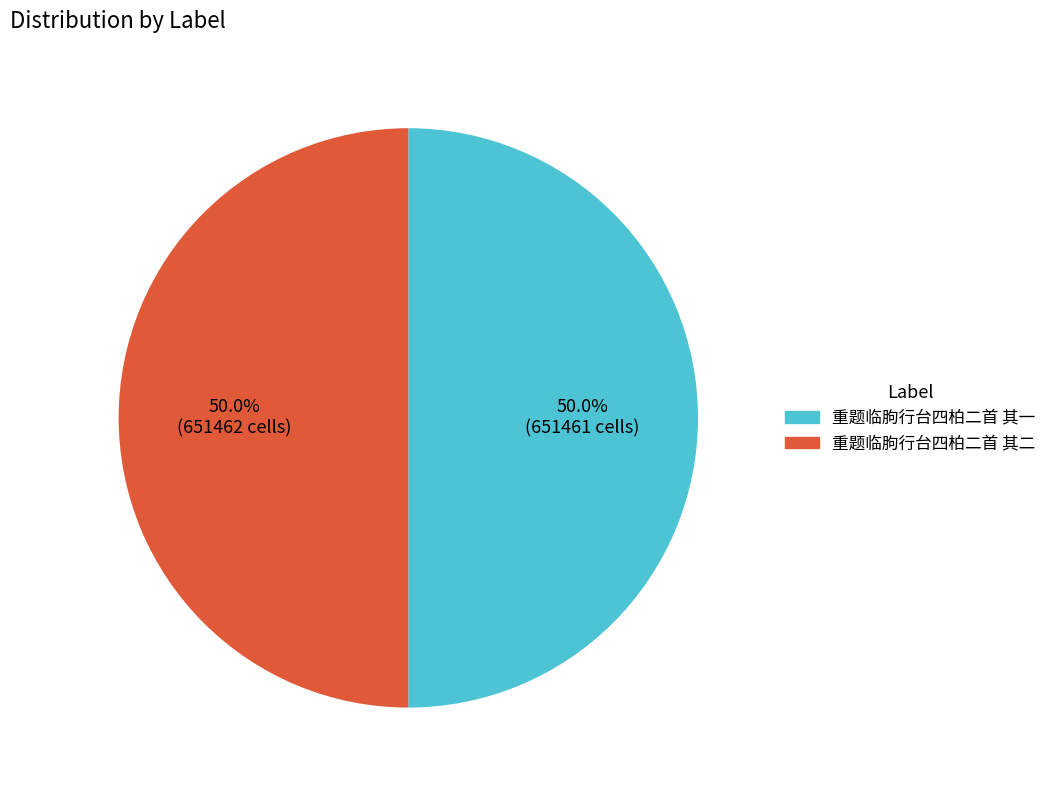

To the nearest percent, what portion does 重题临胊行台四柏二首 其二 represent?

50%